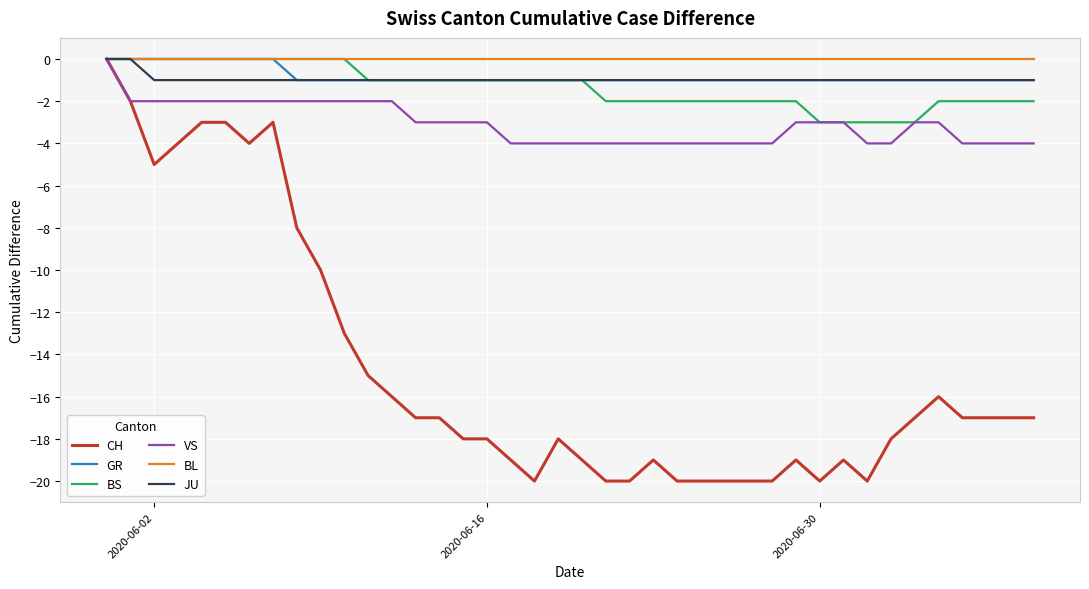

What is the smallest value displayed?

-20